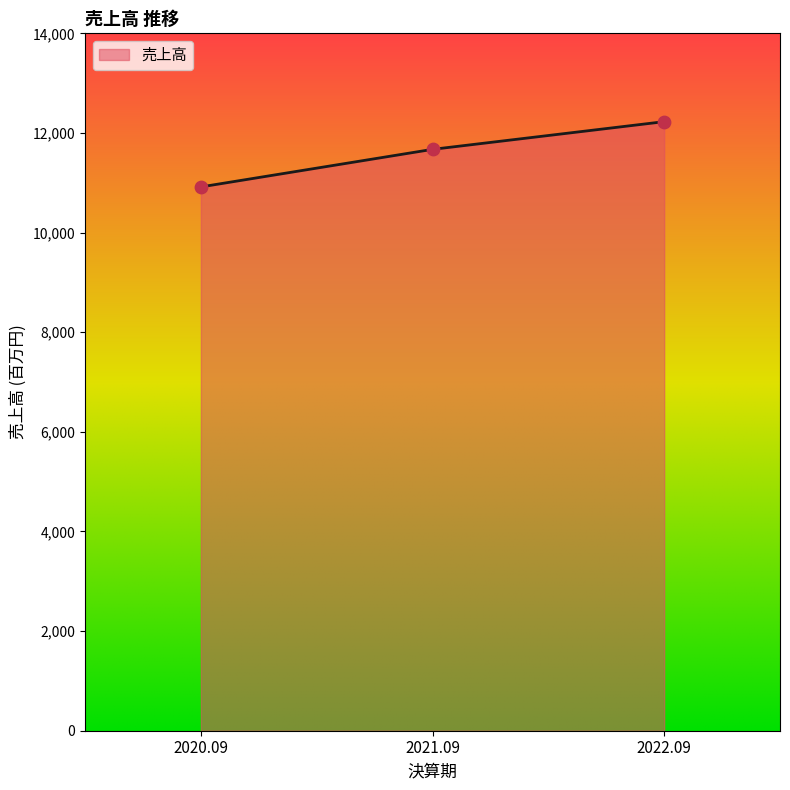

Which has a higher value, 2022.09 or 2021.09?

2022.09